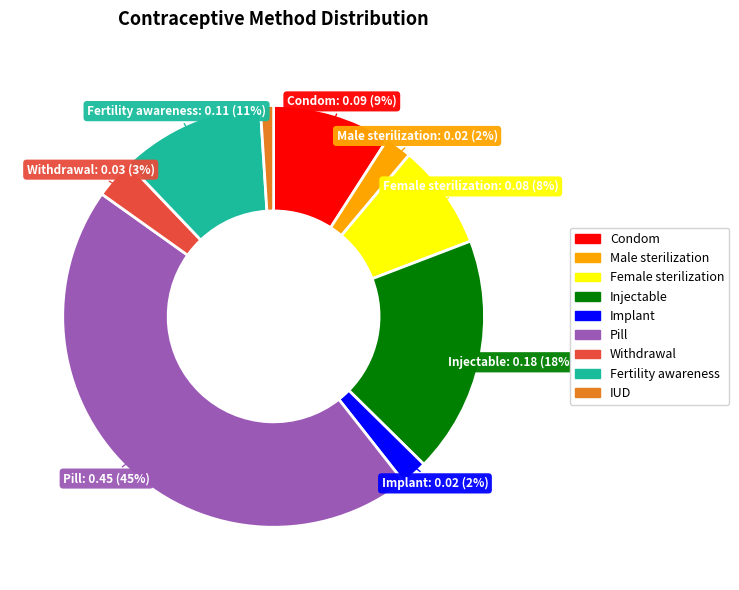

Does Pill represent more than half of the total?

No